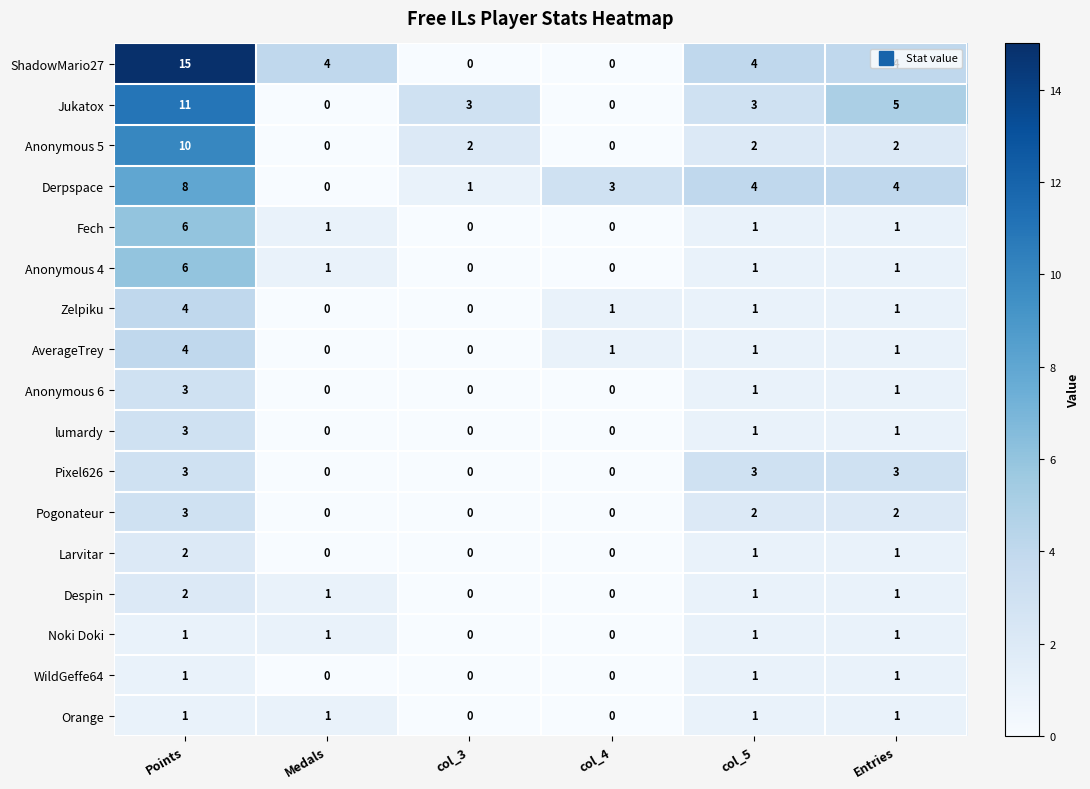

At how many categories does at least one series exceed 12?

1